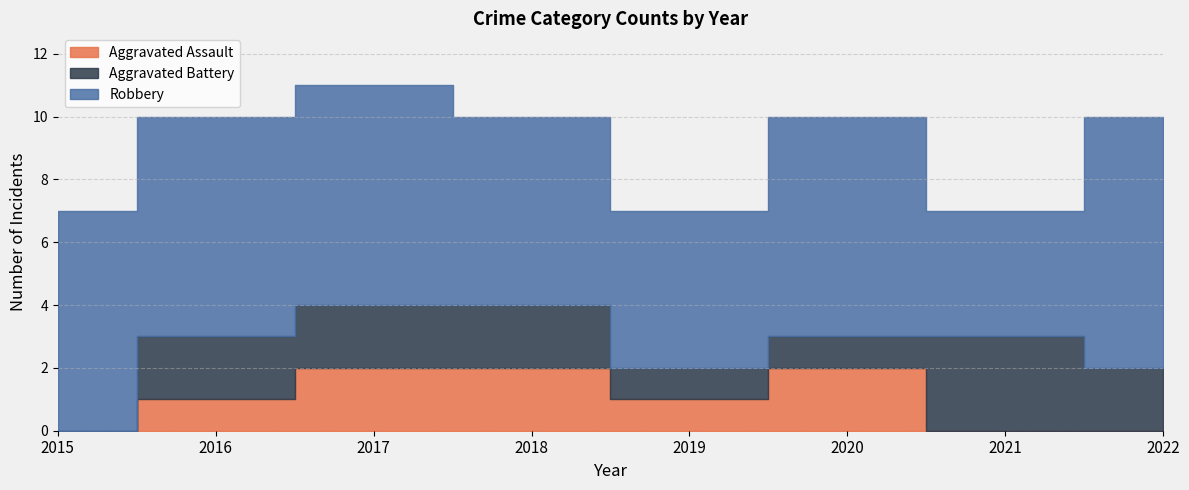

What is the spread (max minus min) of values at 2018?

4